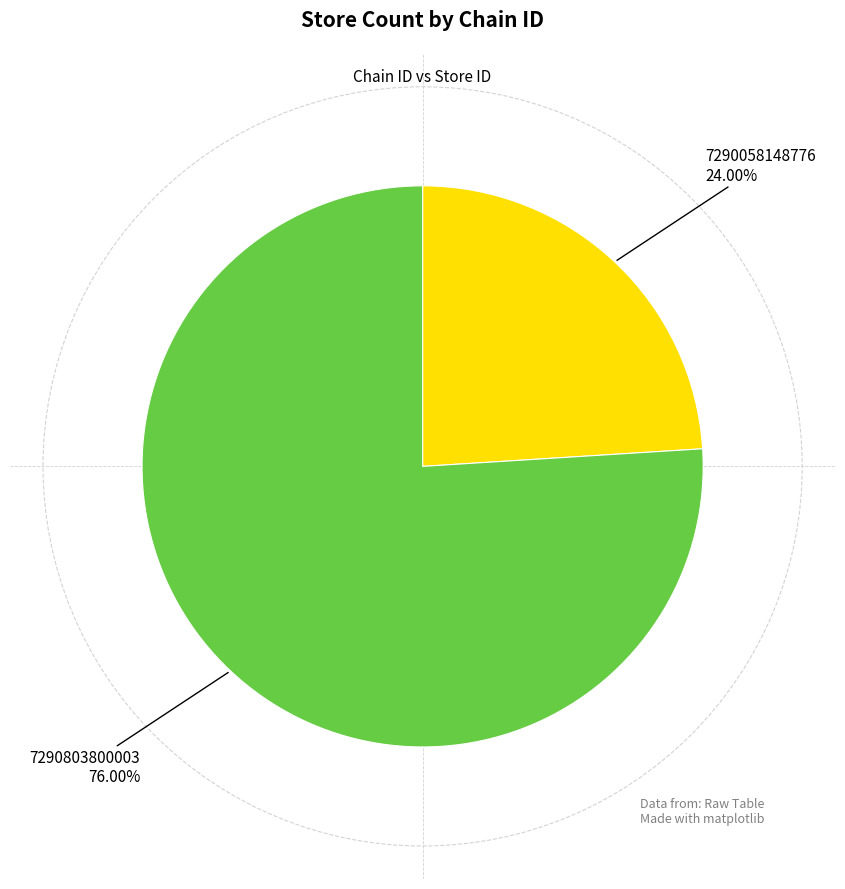

Does 7290058148776 represent more than half of the total?

No